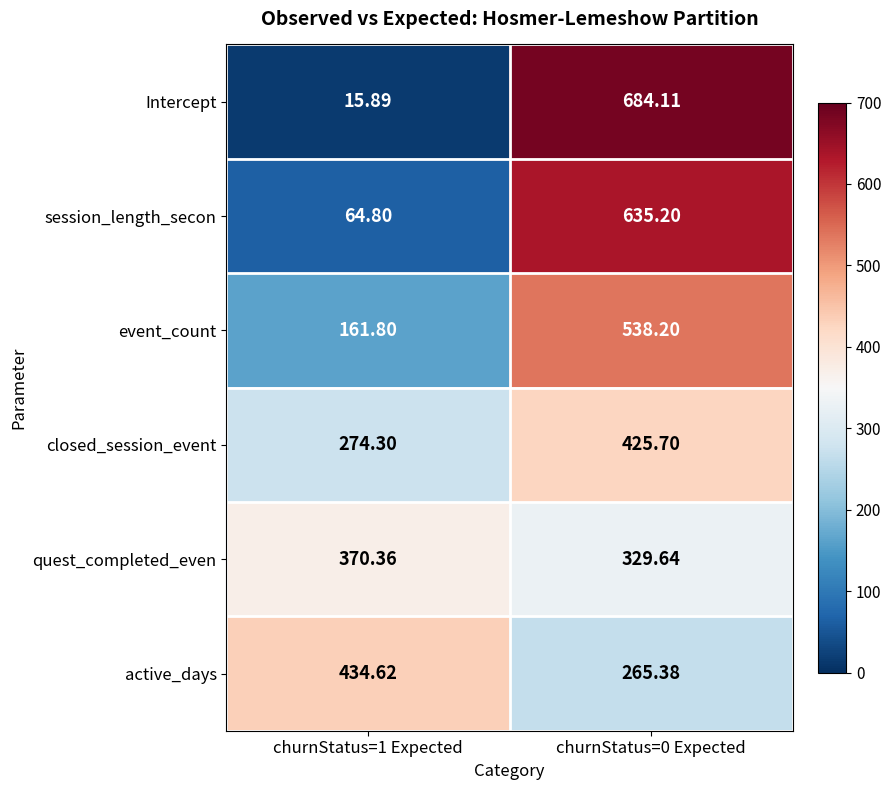

Rank the series by their maximum value, from lowest to highest.

quest_completed_even, closed_session_event, active_days, event_count, session_length_secon, Intercept